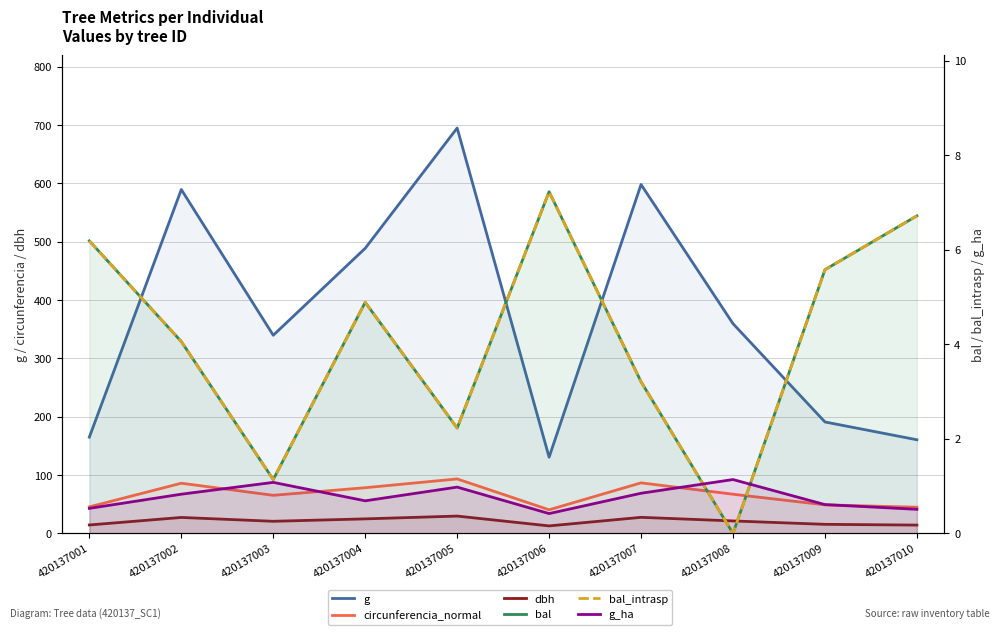

Reading left to right, transcribe all the data shown in this chart.

g: 165.1	589.6	339.8	488.9	695.1	130.7	598.3	359.7	191.1	160.6
circunferencia_normal: 45.5	86.1	65.3	78.4	93.5	40.5	86.7	67.2	49.0	44.9
dbh: 14.5	27.4	20.8	24.9	29.8	12.9	27.6	21.4	15.6	14.3
bal: 6.2	4.1	1.1	4.9	2.2	7.2	3.2	0.0	5.6	6.7
bal_intrasp: 6.2	4.1	1.1	4.9	2.2	7.2	3.2	0.0	5.6	6.7
g_ha: 0.5	0.8	1.1	0.7	1.0	0.4	0.8	1.1	0.6	0.5